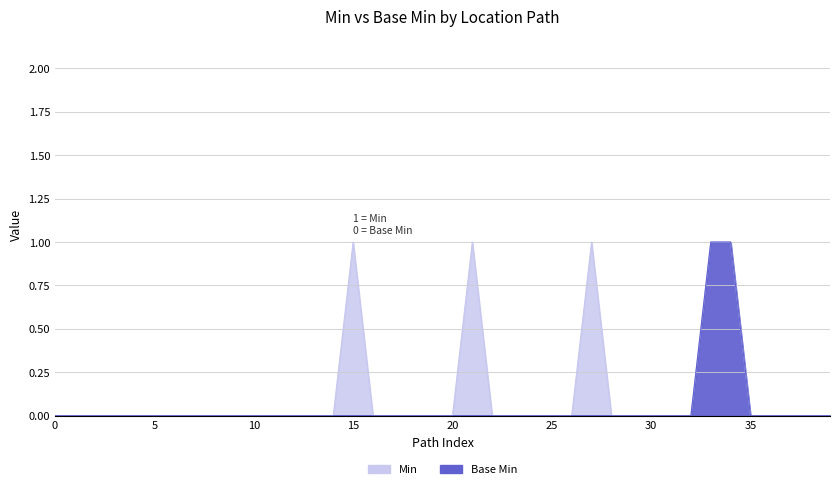

The Base Min series shows 0 at Location.identifier:PRN.use. True or false?

True